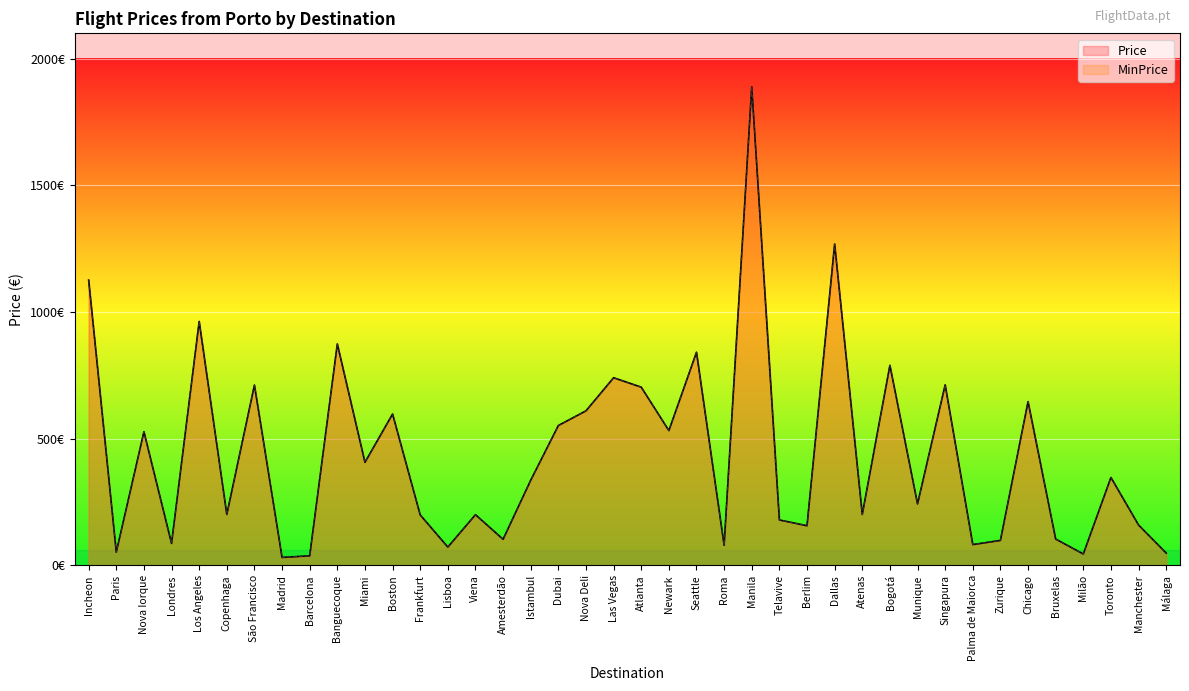

How many interior local peaks does the Price series have?

14